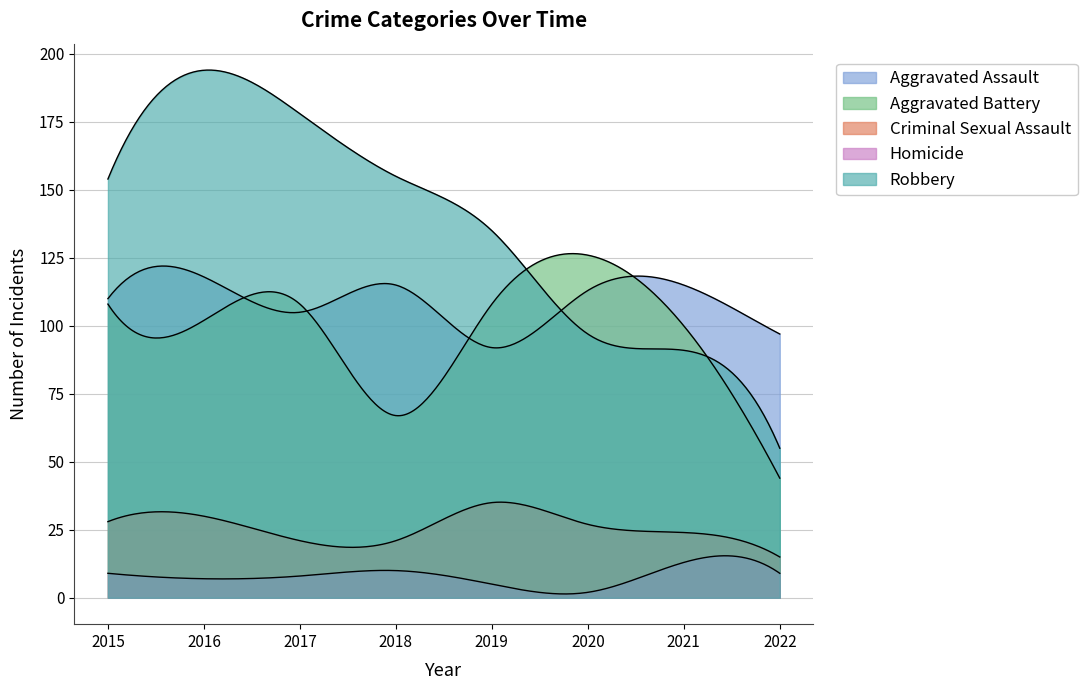

What is the difference between the maximum and minimum values in the Aggravated Assault series?

26